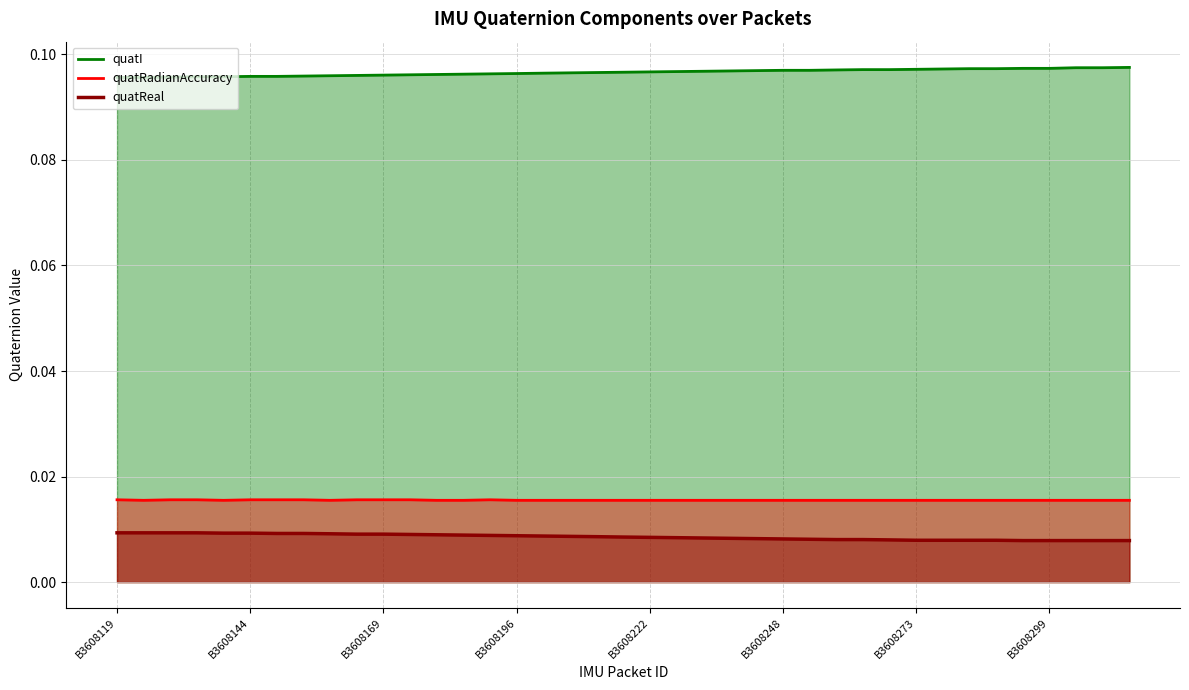

What is the minimum value for quatI?

0.1